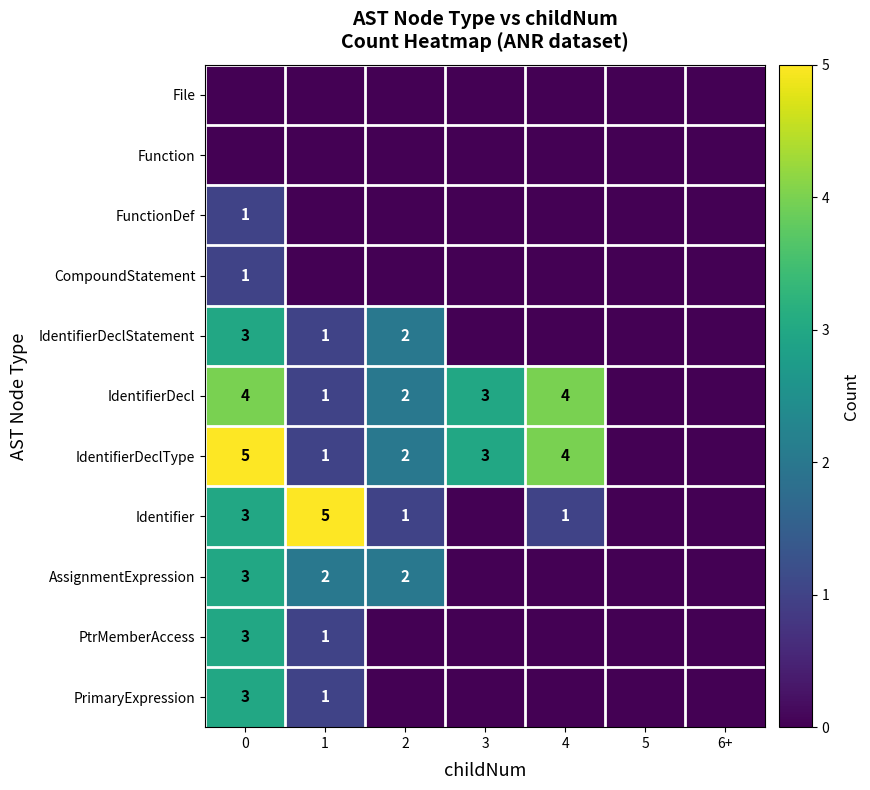

True or false: Identifier has a value of 2 at 1.

False